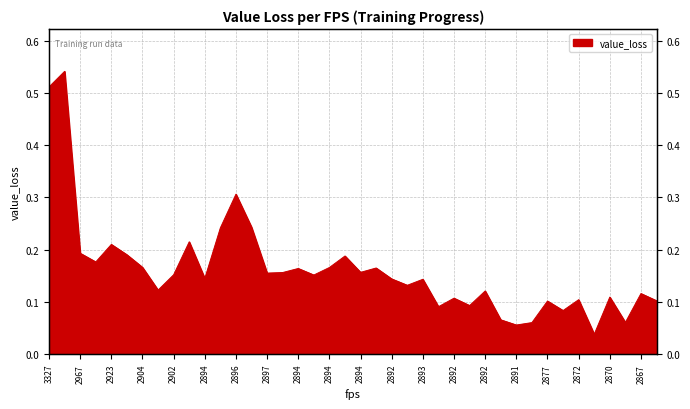

The value at 2870 is 0.1. True or false?

True